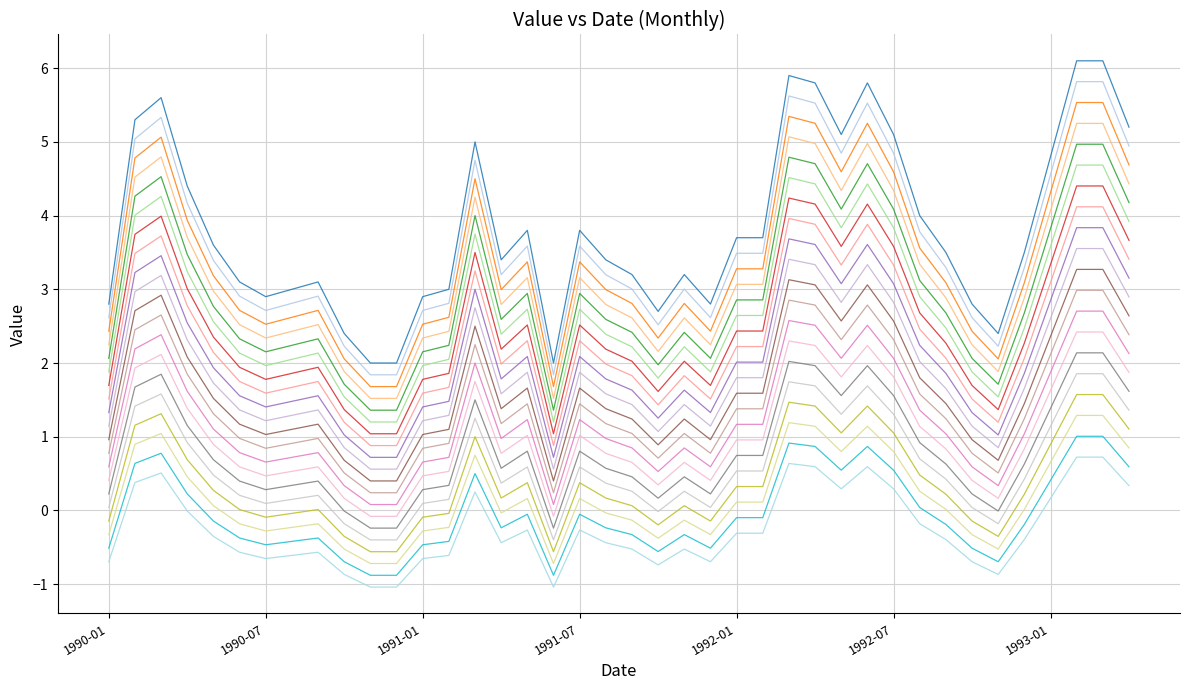

Is this an area chart (filled region under the line)?

No